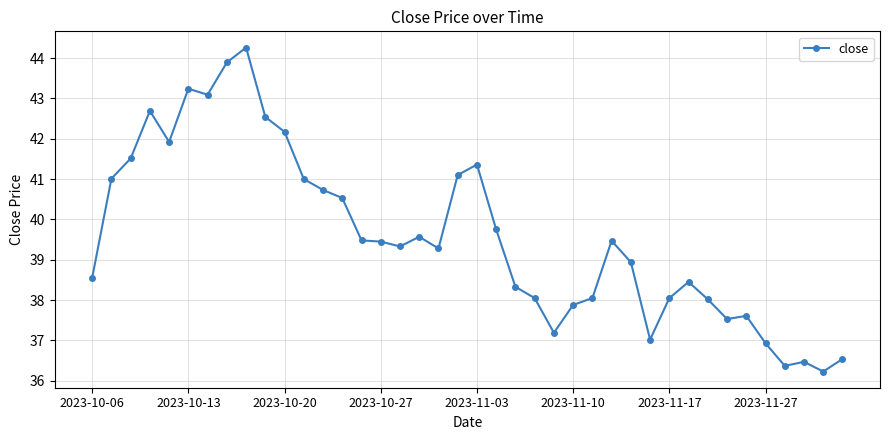

What is the greatest value displayed?

44.3